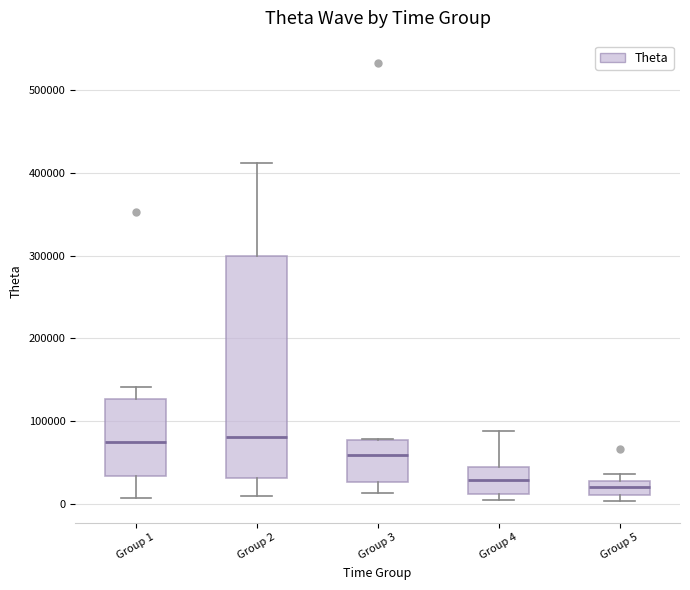

Where does the upper whisker of the box for Group 2 end on the y-axis? The values are not printed on the chart, so give them approximately, as read against the axis.

410000